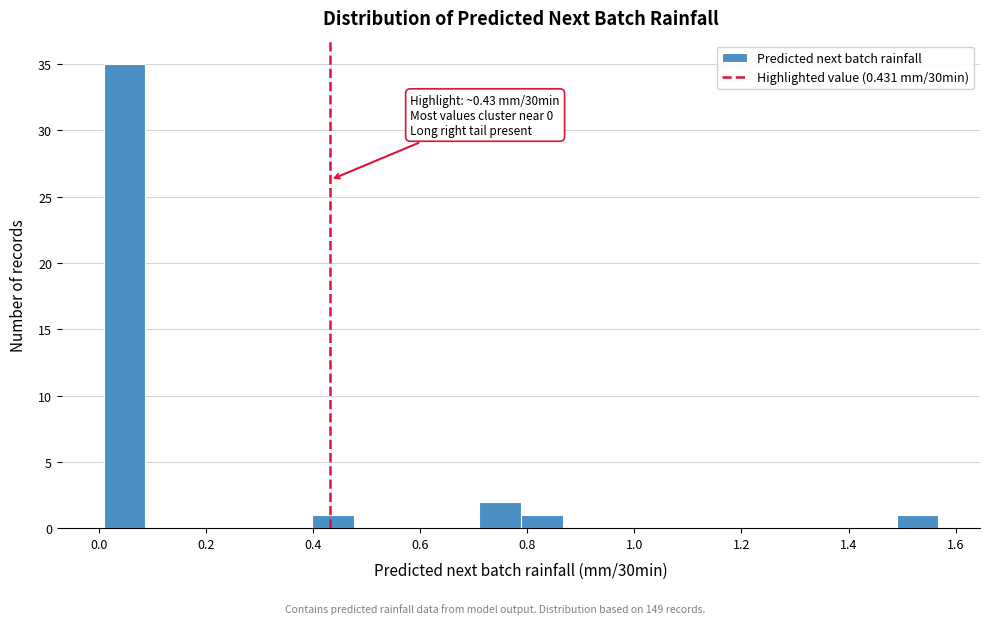

Around what value on the x-axis is the tallest bar? Give the approximate position of its centre, as read against the axis.

0.04